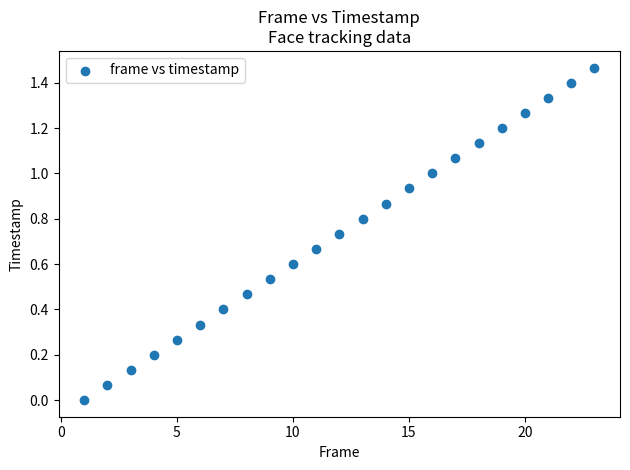

What is the range of X values (max minus min)?

22.0